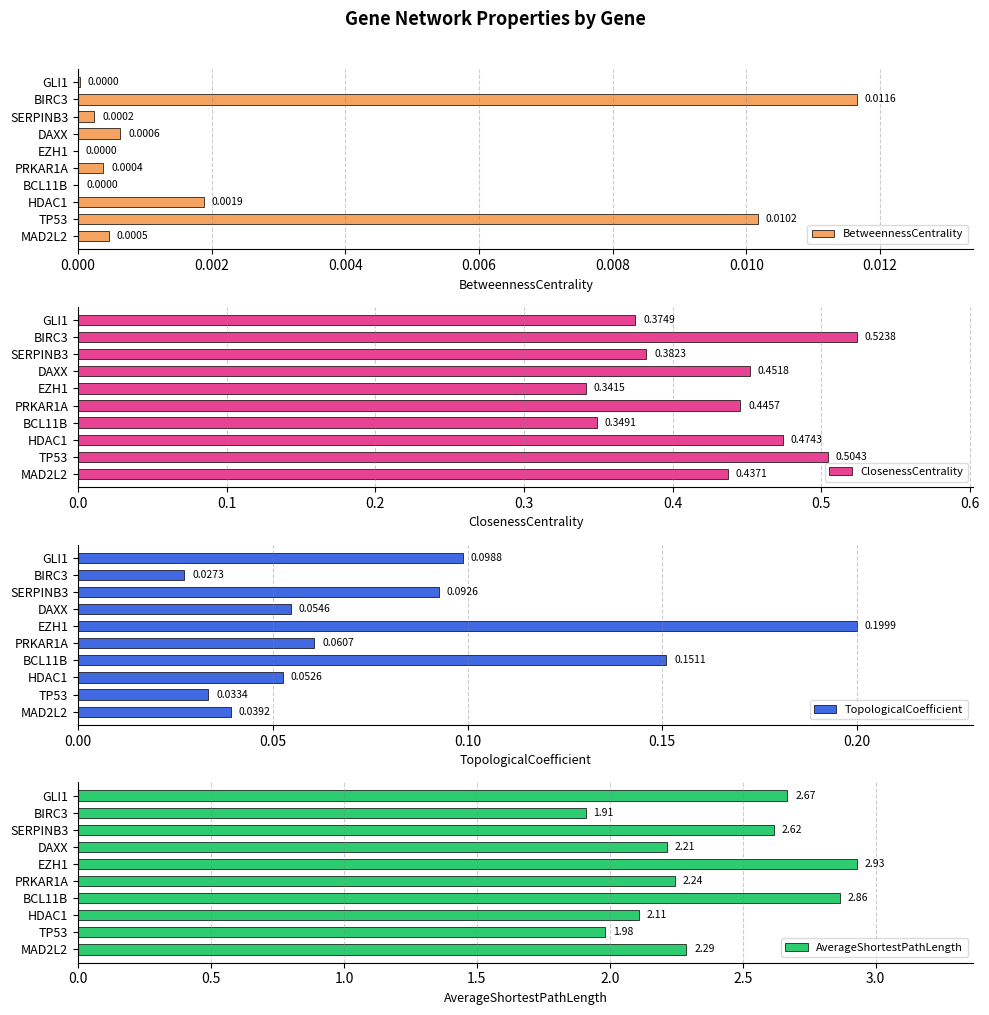

What is the average value of the AverageShortestPathLength series?

2.4